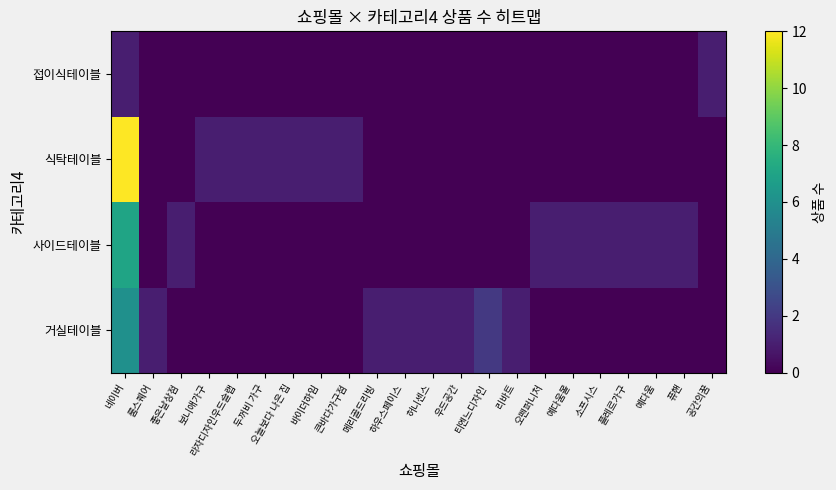

What is the spread (max minus min) of values at 예다움?

1